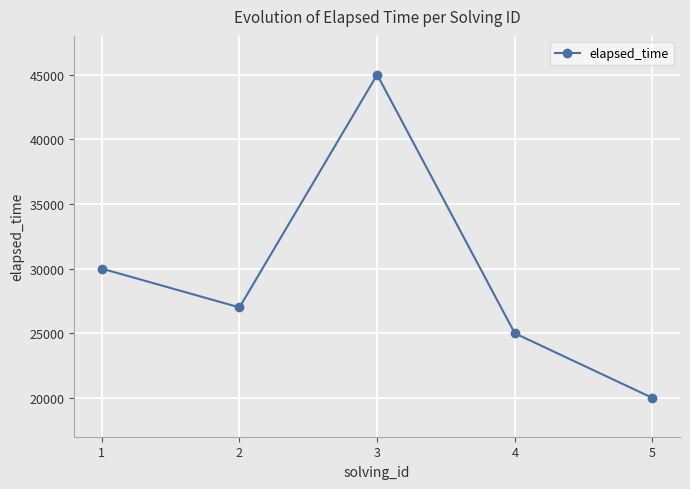

Between 3 and 1, which is larger?

3